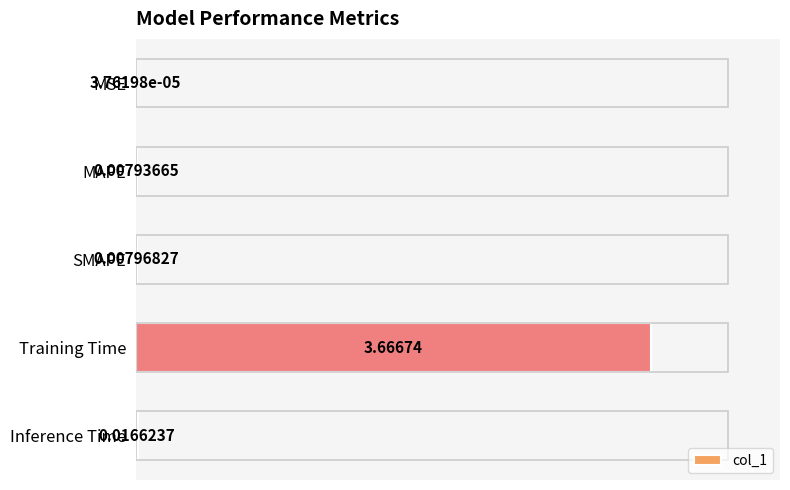

Between MSE and Inference Time, which is larger?

Inference Time